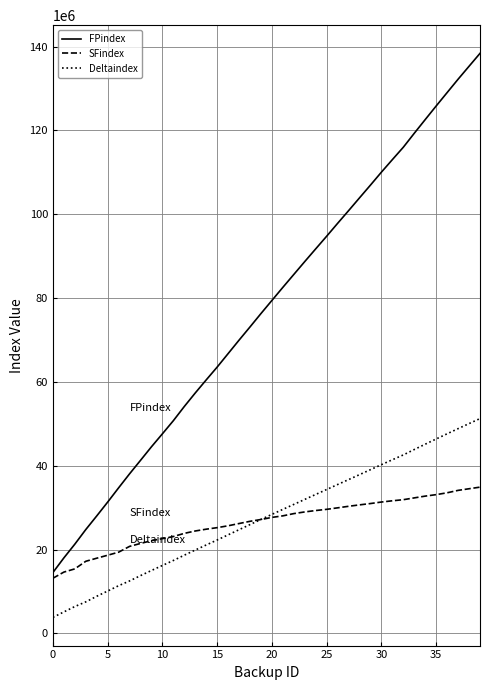

True or false: Deltaindex and FPindex intersect in this chart.

False